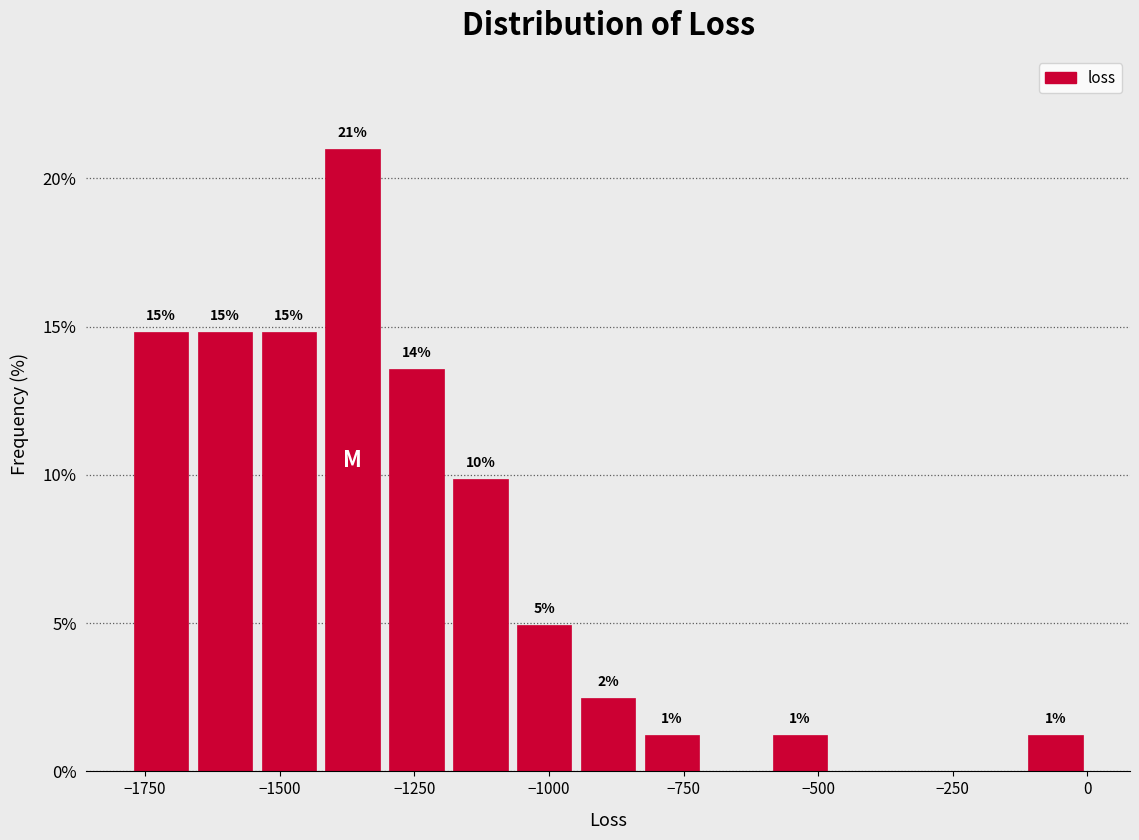

Around what value on the x-axis is the tallest bar? Give the approximate position of its centre, as read against the axis.

-1350